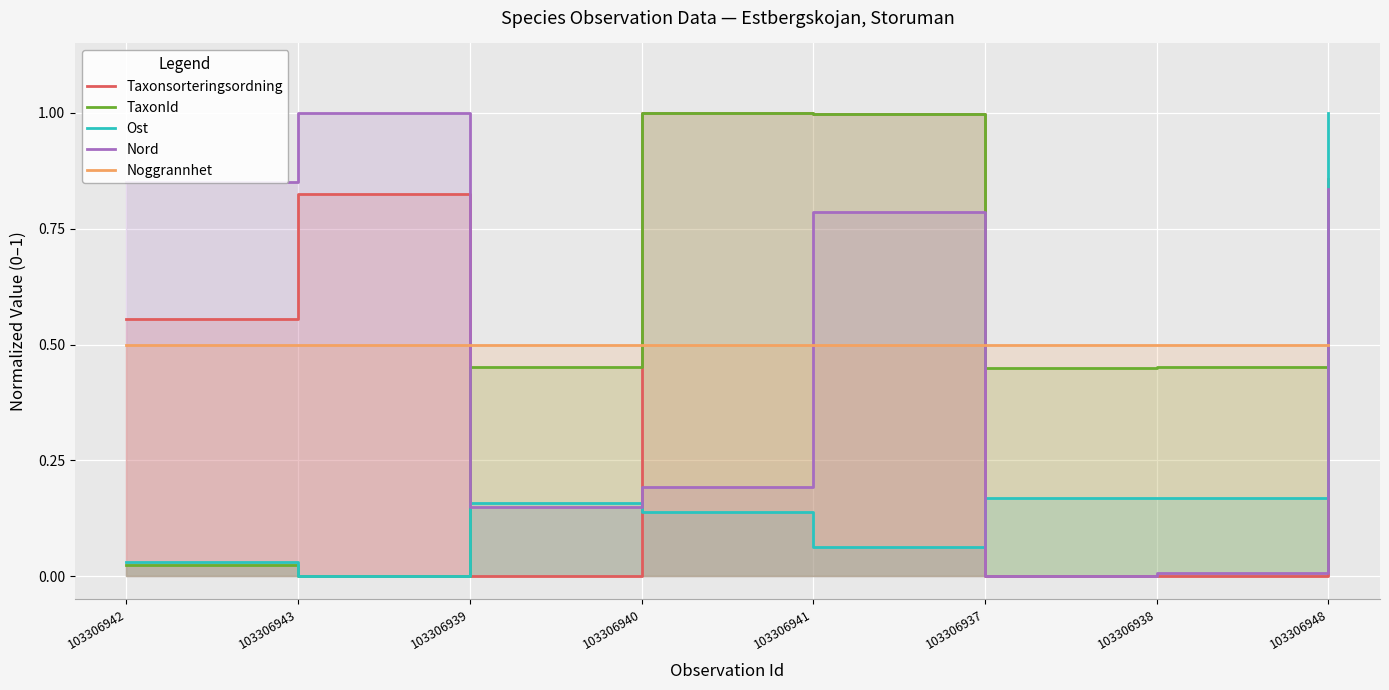

The Noggrannhet series shows 0.5 at 103306939. True or false?

True